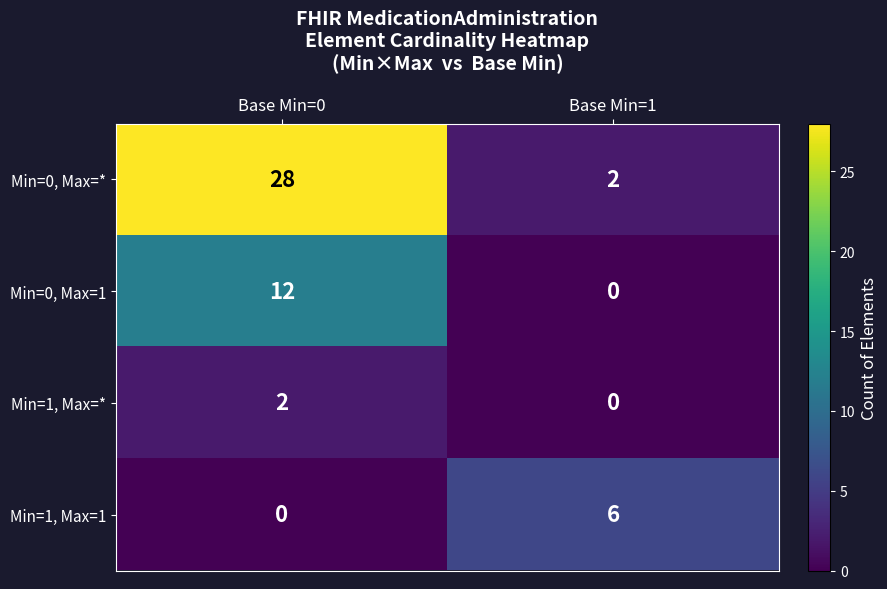

How many distinct data groups are displayed?

4